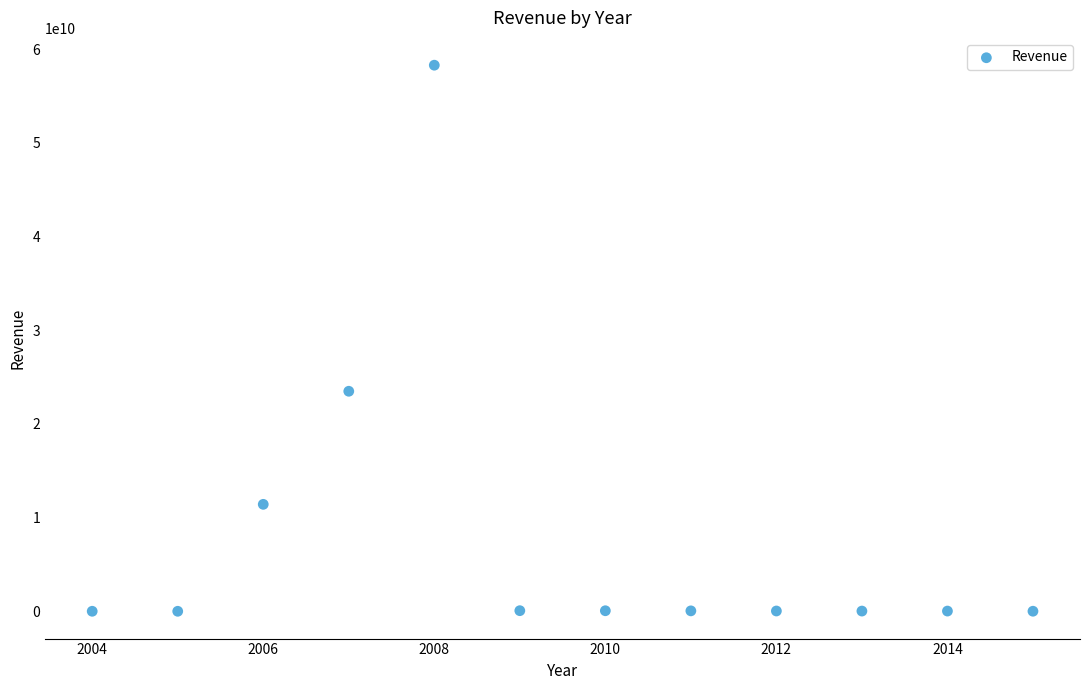

What is the range of Y values (max minus min)?

58284357554